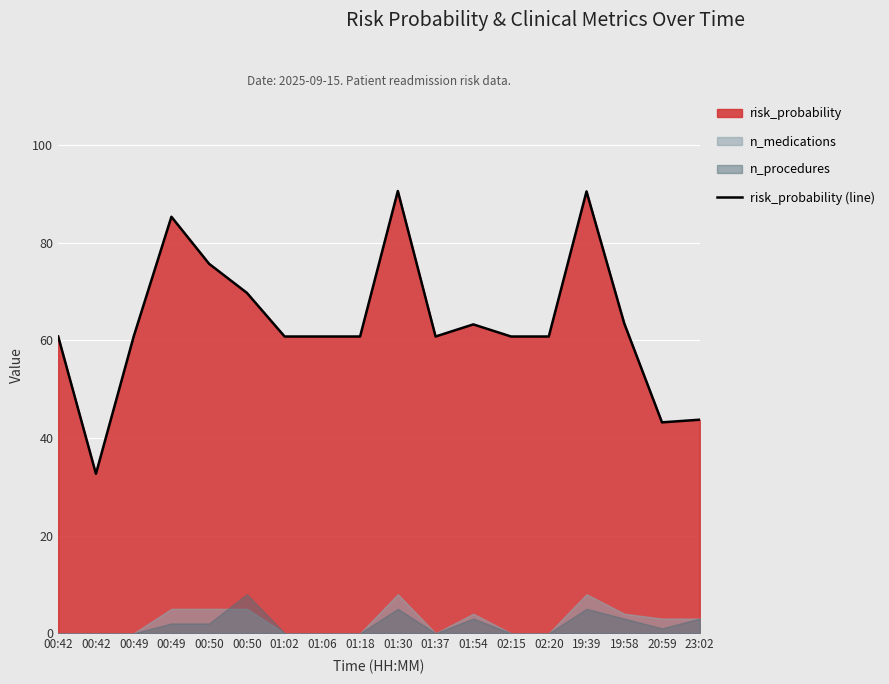

List the labels in order of value, largest first.

01:30, 19:39, 00:49, 00:50, 00:50, 19:58, 01:54, 00:42, 00:49, 01:02, 01:06, 01:18, 01:37, 02:15, 02:20, 23:02, 20:59, 00:42